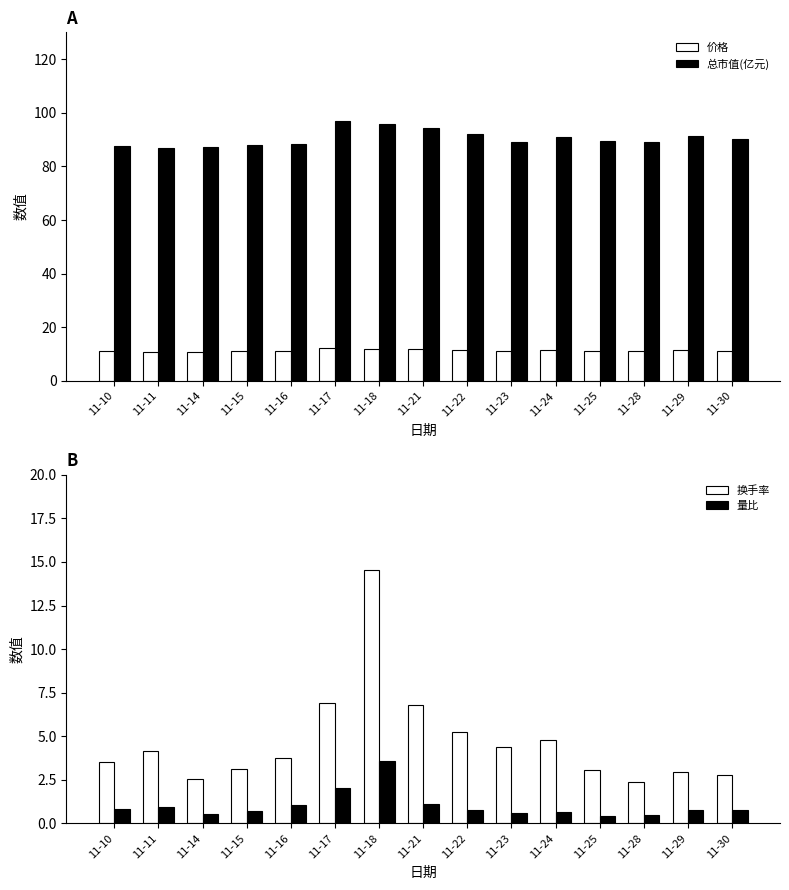

Reading left to right, transcribe all the data shown in this chart.

价格: 11-10=11.0	11-11=10.9	11-14=10.9	11-15=11.0	11-16=11.0	11-17=12.1	11-18=12.0	11-21=11.8	11-22=11.5	11-23=11.2	11-24=11.4	11-25=11.2	11-28=11.2	11-29=11.4	11-30=11.3
总市值(亿元): 11-10=87.7	11-11=86.7	11-14=87.1	11-15=87.9	11-16=88.2	11-17=97.0	11-18=95.9	11-21=94.2	11-22=92.2	11-23=89.1	11-24=91.1	11-25=89.6	11-28=89.1	11-29=91.4	11-30=90.3
换手率: 11-10=3.5	11-11=4.1	11-14=2.5	11-15=3.1	11-16=3.8	11-17=6.9	11-18=14.6	11-21=6.8	11-22=5.3	11-23=4.4	11-24=4.8	11-25=3.1	11-28=2.4	11-29=3.0	11-30=2.8
量比: 11-10=0.8	11-11=0.9	11-14=0.6	11-15=0.7	11-16=1.1	11-17=2.0	11-18=3.6	11-21=1.1	11-22=0.8	11-23=0.6	11-24=0.6	11-25=0.4	11-28=0.5	11-29=0.8	11-30=0.8